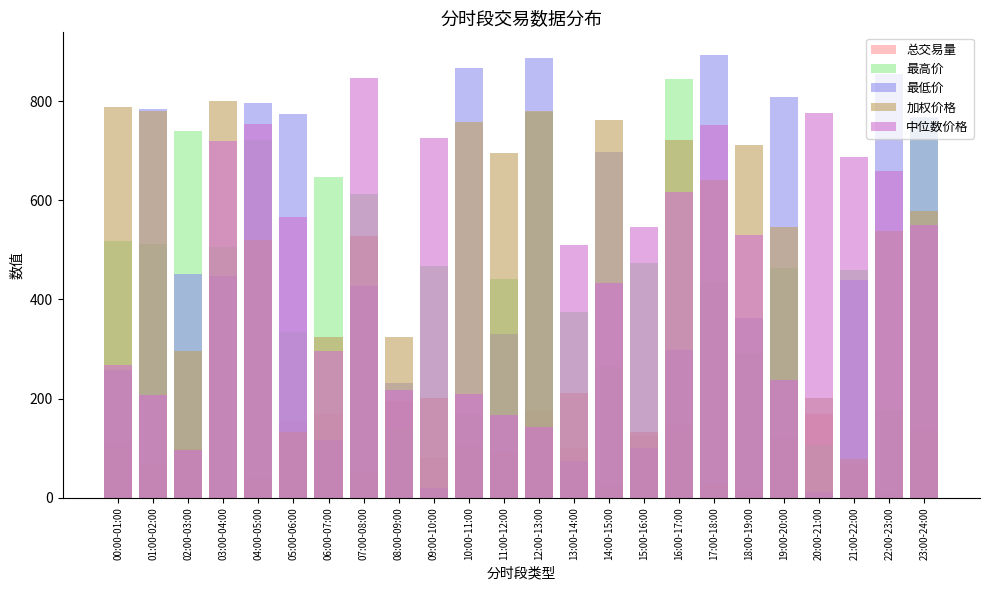

Rank the categories by 最低价 value from lowest to highest.

20:00-21:00, 09:00-10:00, 13:00-14:00, 15:00-16:00, 06:00-07:00, 08:00-09:00, 00:00-01:00, 16:00-17:00, 11:00-12:00, 18:00-19:00, 07:00-08:00, 21:00-22:00, 03:00-04:00, 02:00-03:00, 14:00-15:00, 23:00-24:00, 05:00-06:00, 01:00-02:00, 04:00-05:00, 19:00-20:00, 22:00-23:00, 10:00-11:00, 12:00-13:00, 17:00-18:00